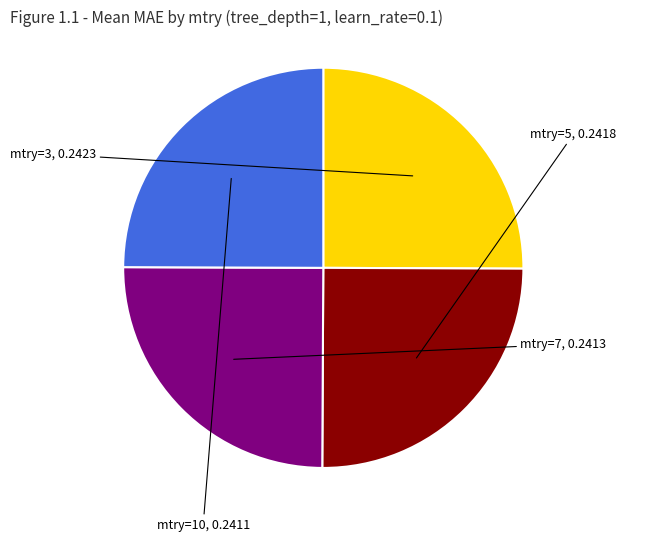

Is there any slice that represents more than half of the pie?

No